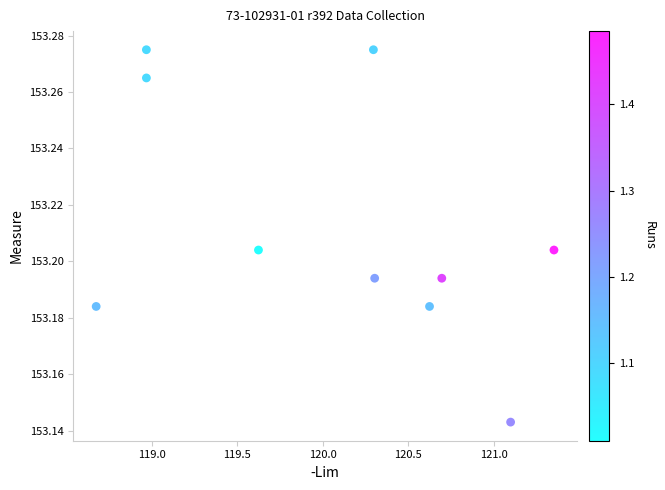

What is the average X value?

120.1